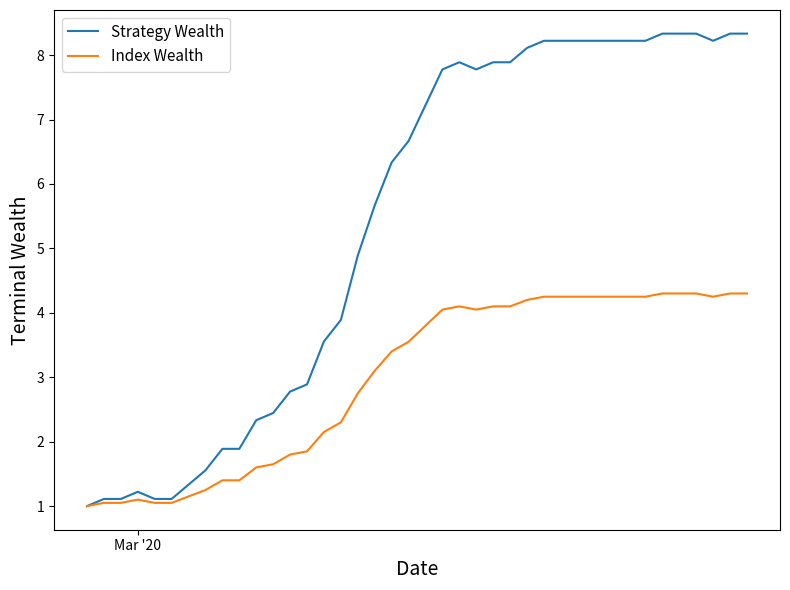

List the series in order of their peak value, lowest first.

Index Wealth, Strategy Wealth